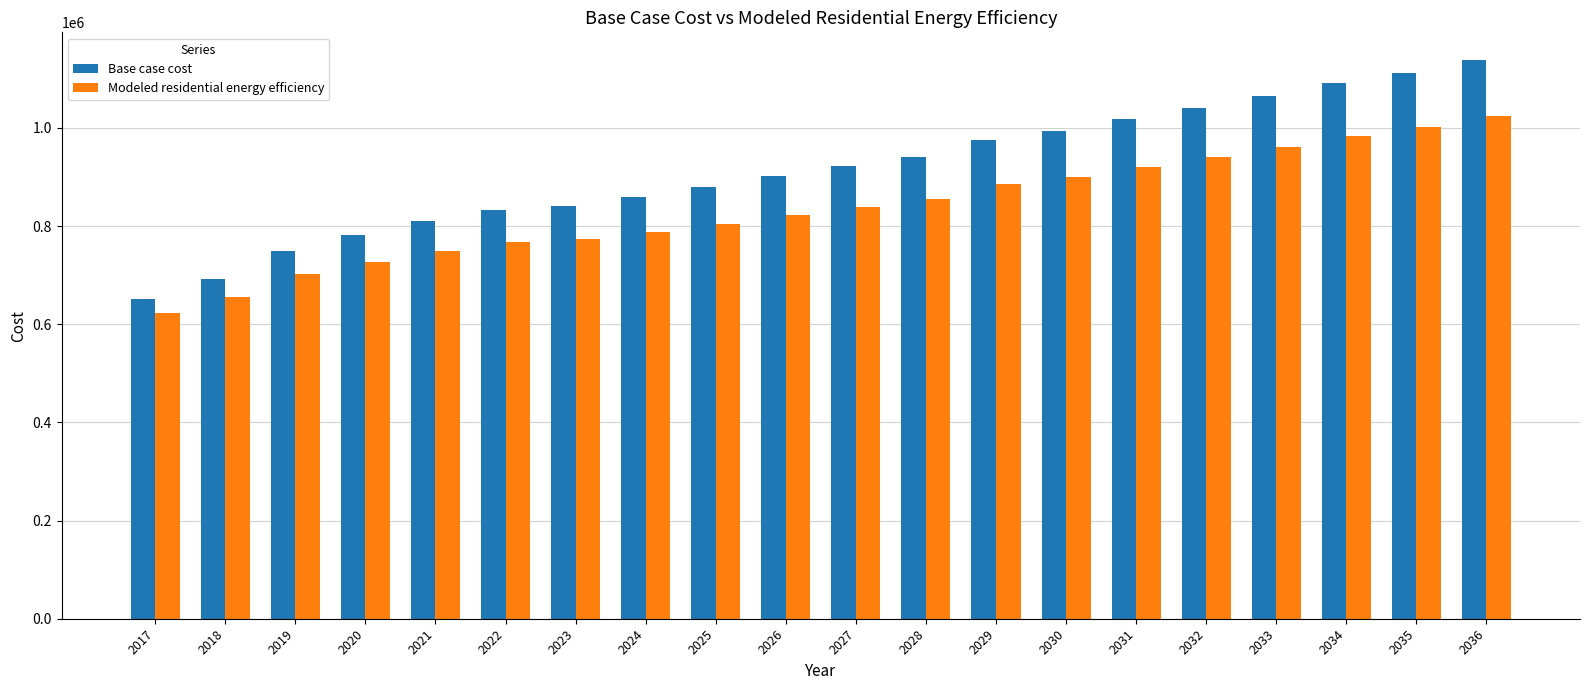

How many values in the Modeled residential energy efficiency series exceed 838947?

10